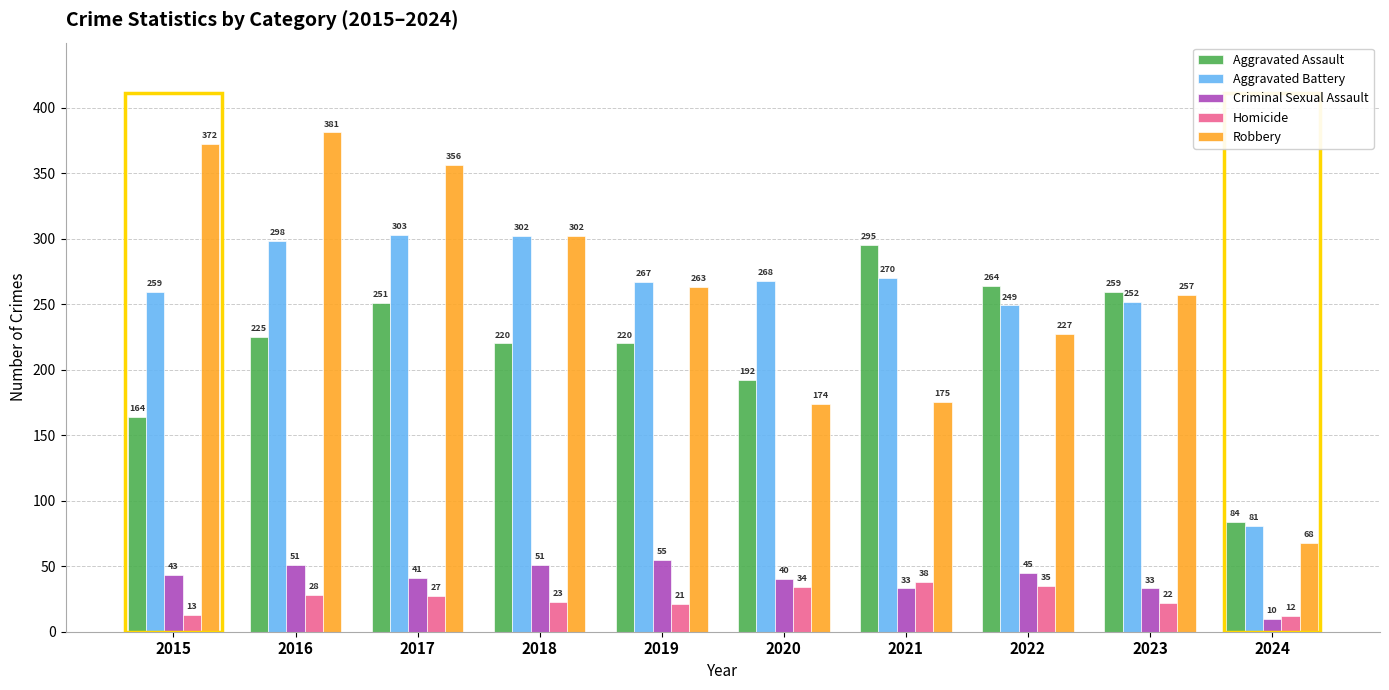

Are the bars horizontal?

No